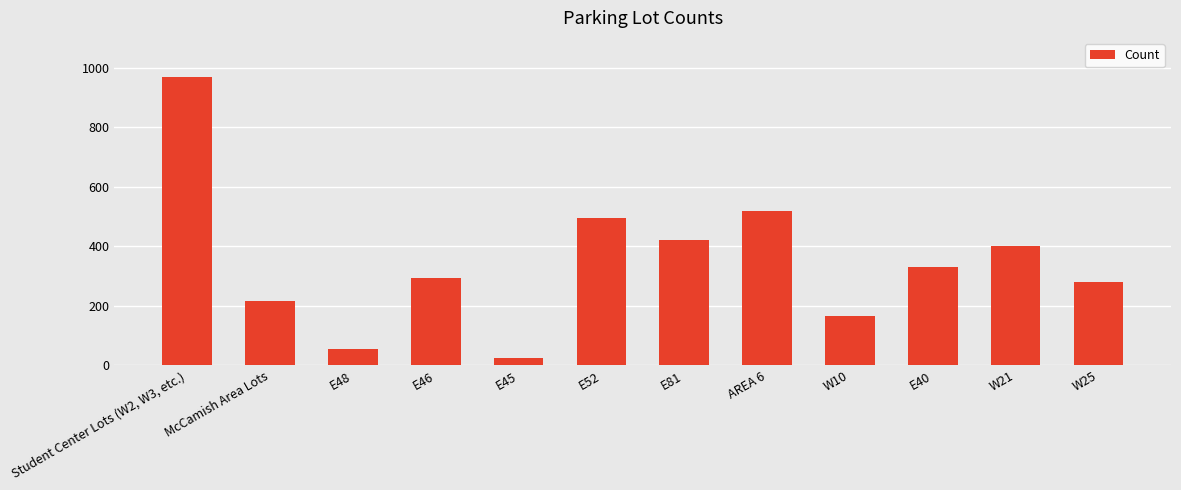

Read the value at E40, to the nearest 100.

300